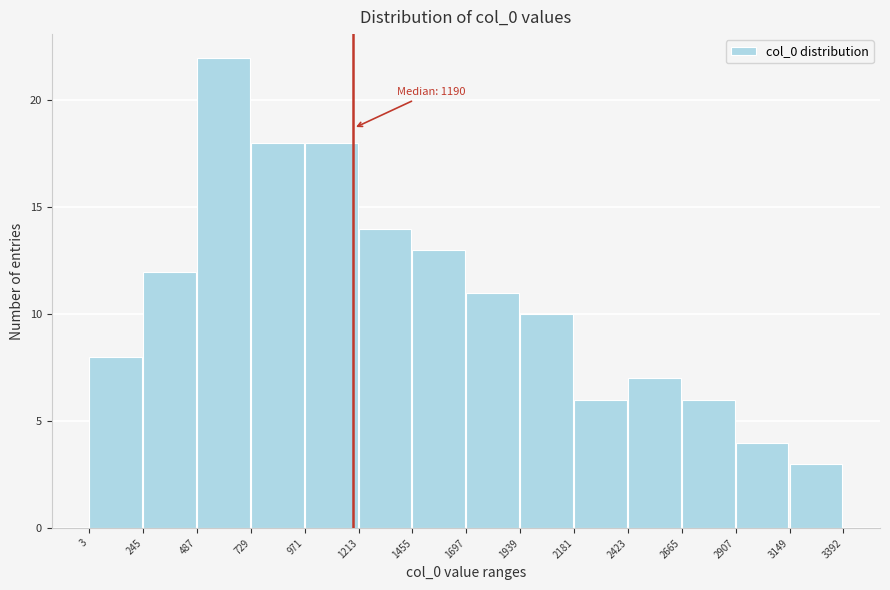

Over which range of the x-axis is the bar tallest?

487 to 729